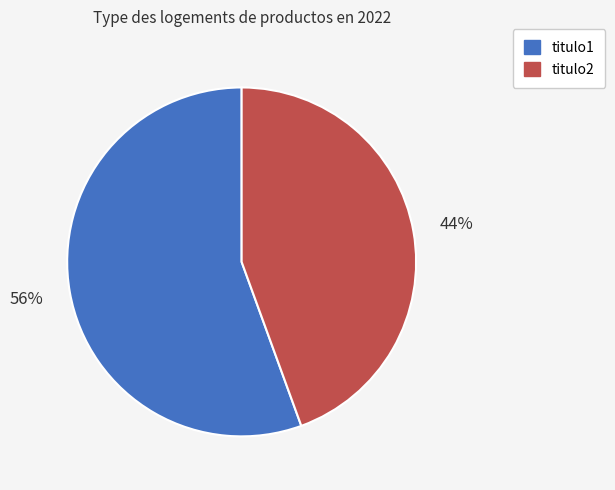

How many segments does this pie chart have?

2